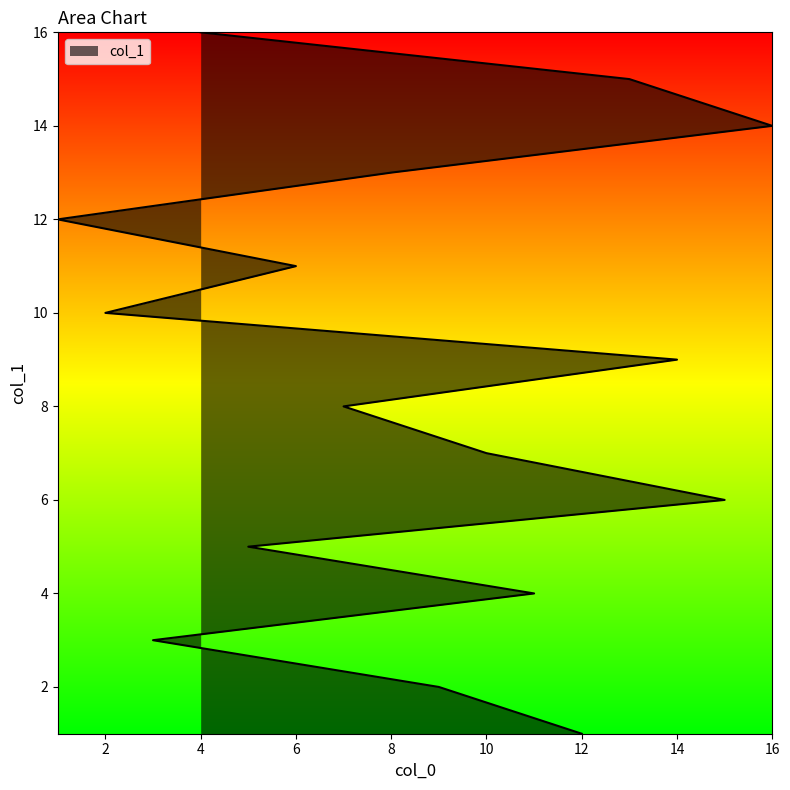

How many values are below 9?

8